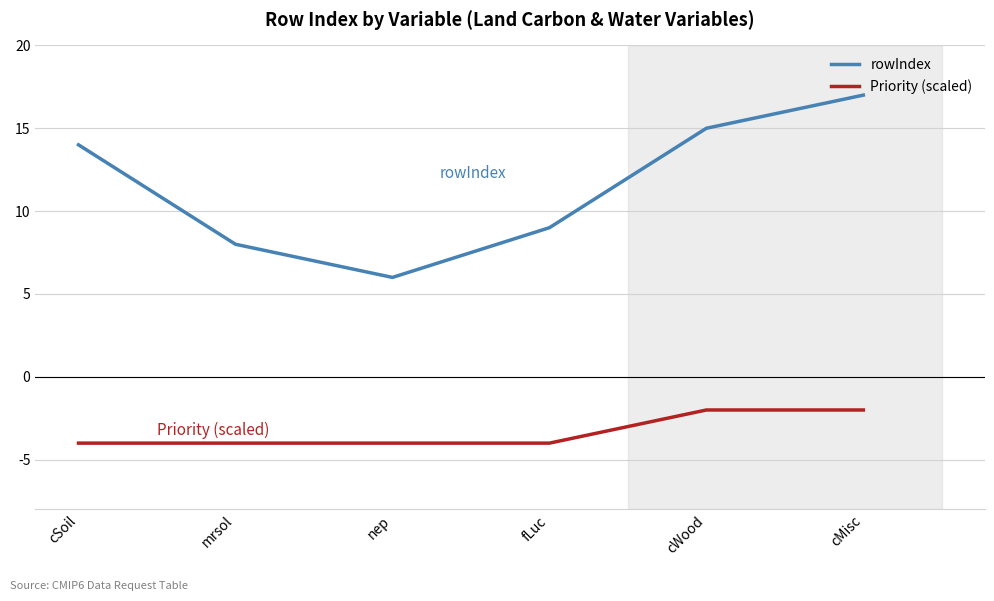

What is the sum of all rowIndex values?

69